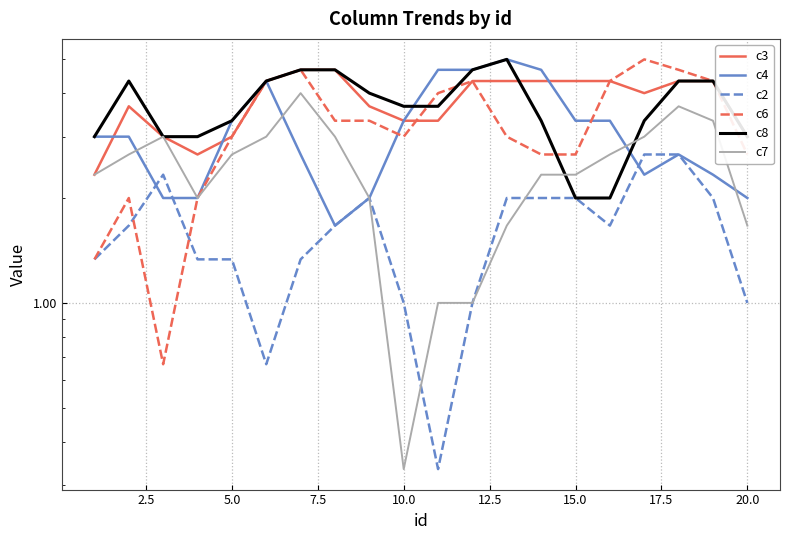

How many times do c8 and c3 cross each other?

1